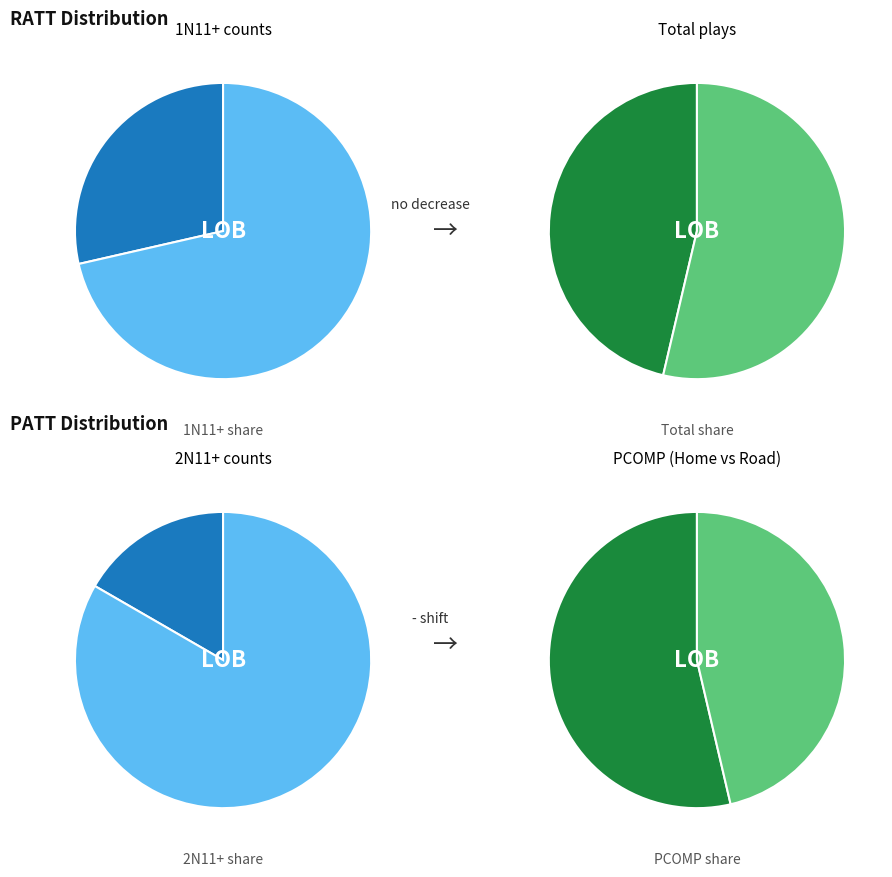

Is there a majority slice in this chart?

Yes